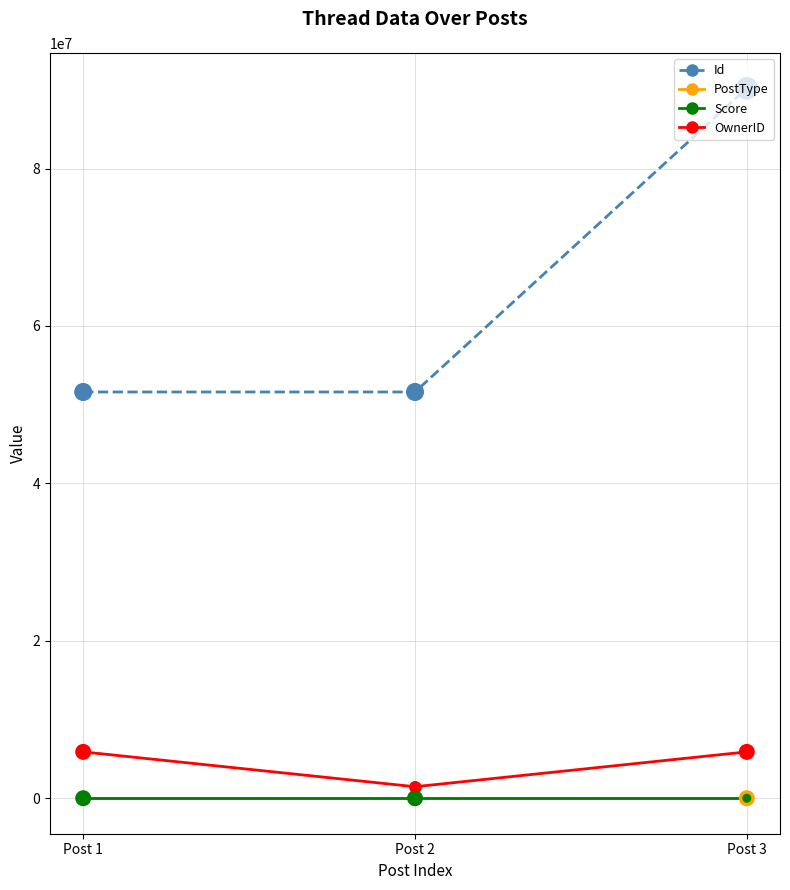

At which category is the sum across all series the highest?

Post 3